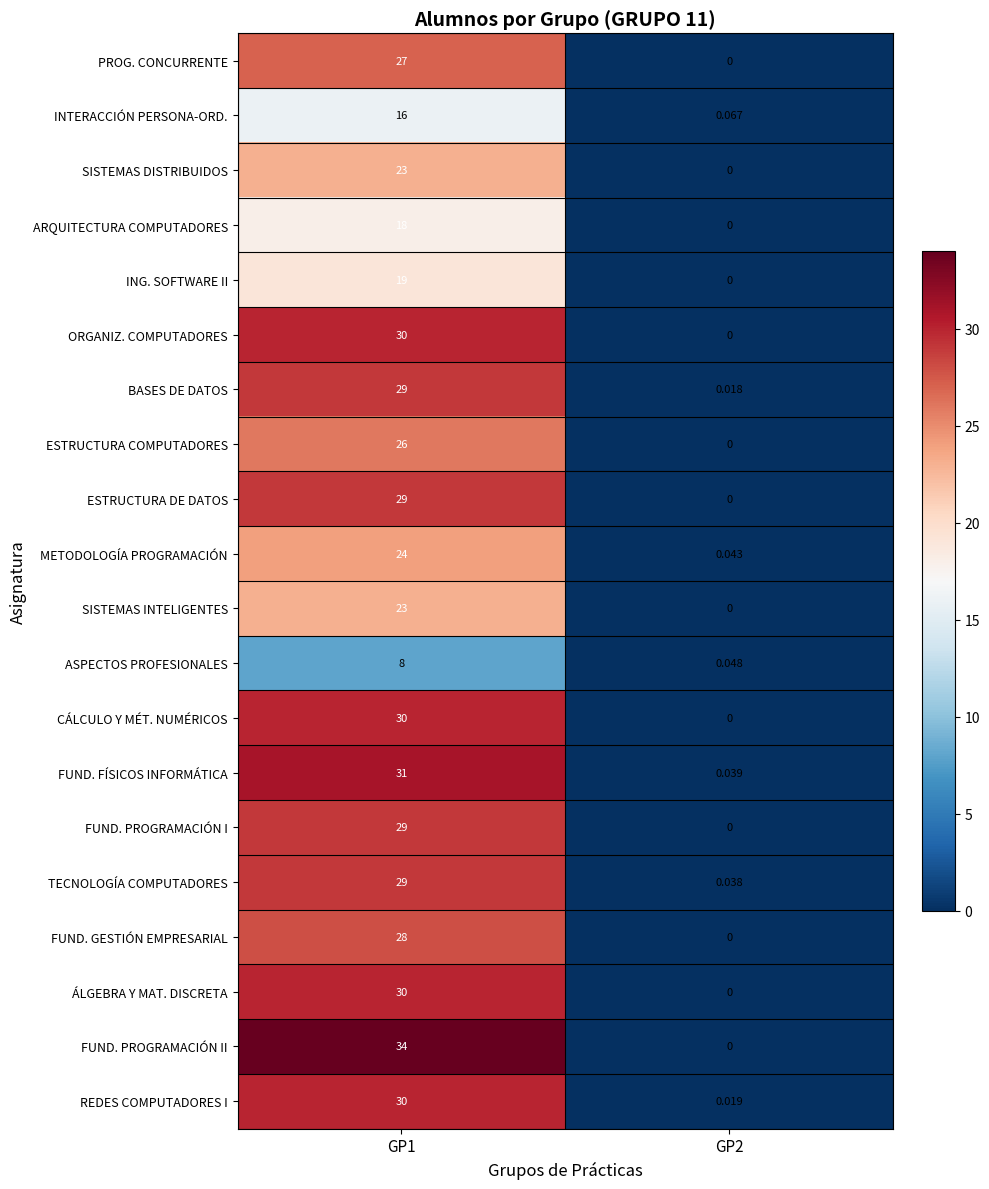

Count the number of categories in the chart.

2